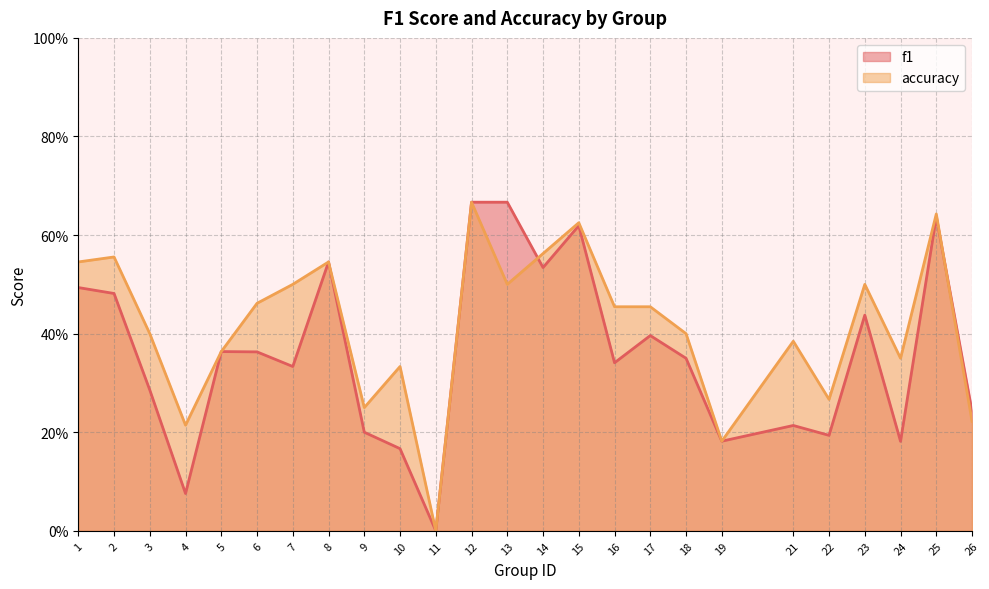

At which category does accuracy reach its first local peak?

2